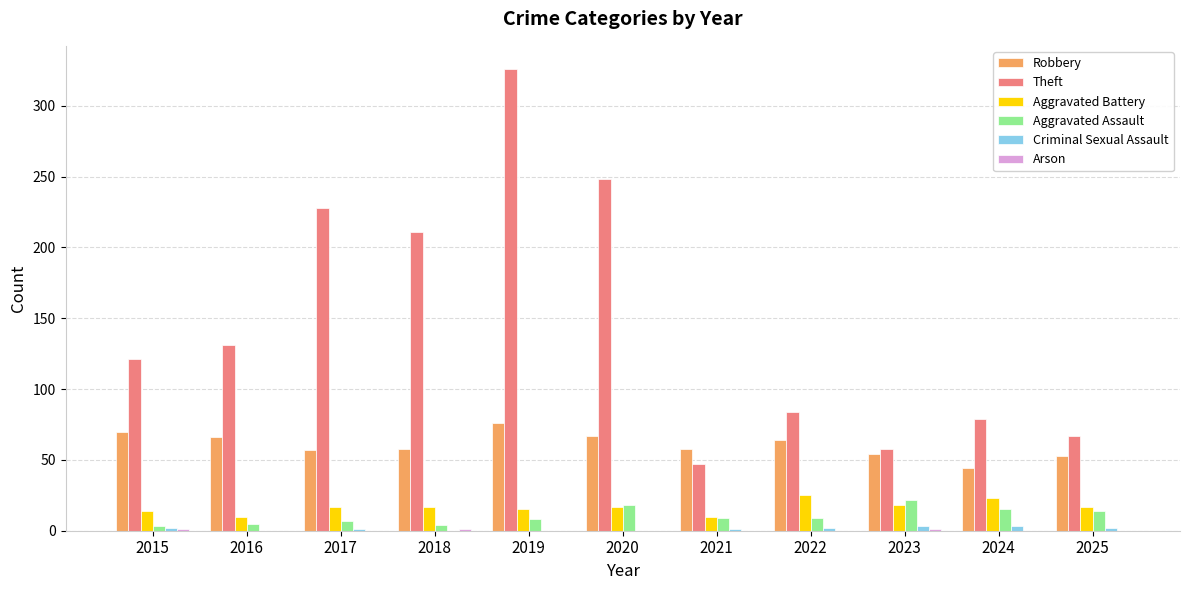

True or false: Theft has a value of 150 at 2022.

False